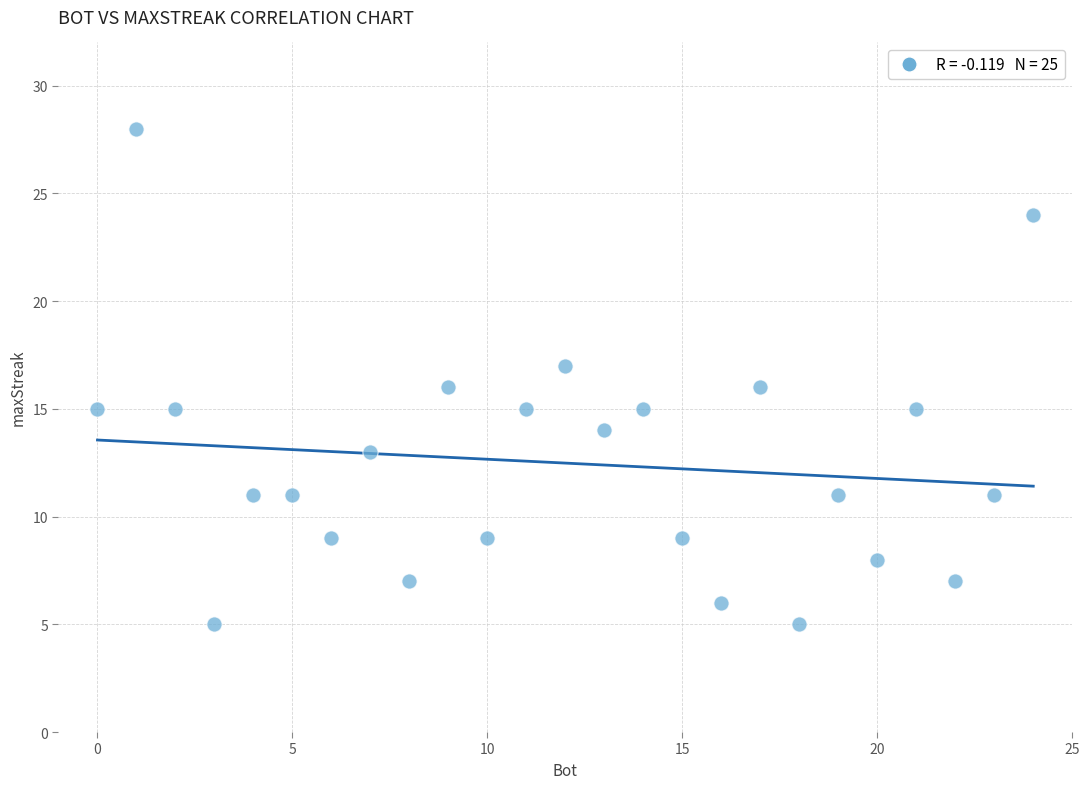

What is the range of X values (max minus min)?

24